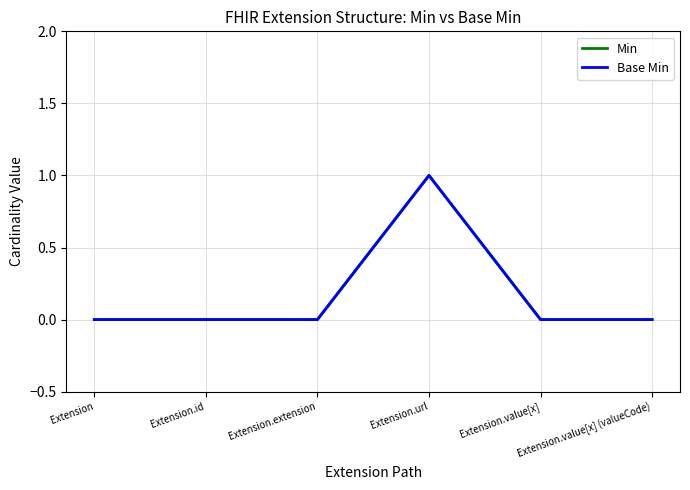

At how many categories does at least one series exceed 0?

1